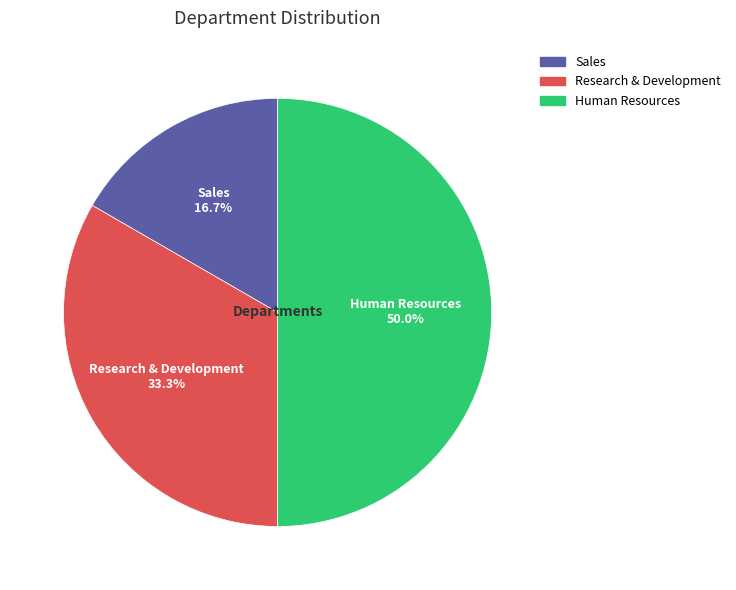

Between Sales and Research & Development, which is larger?

Research & Development